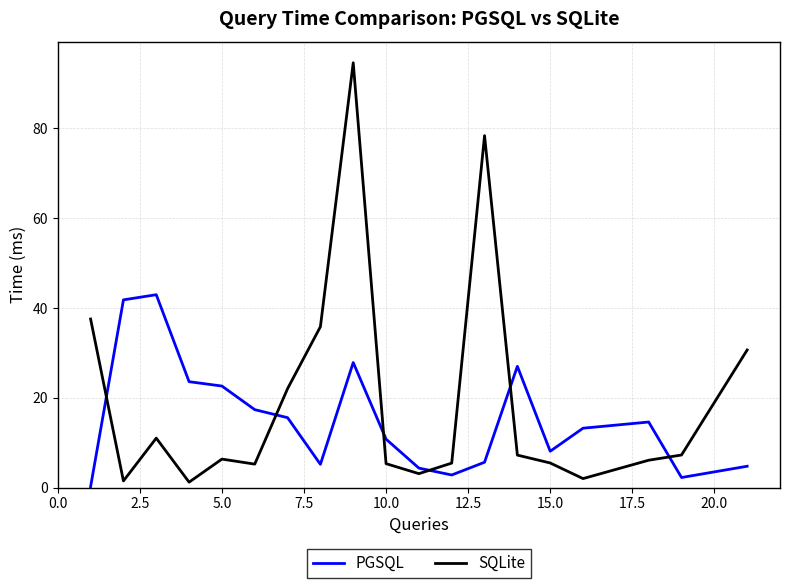

Which series has the largest total across all categories?

SQLite